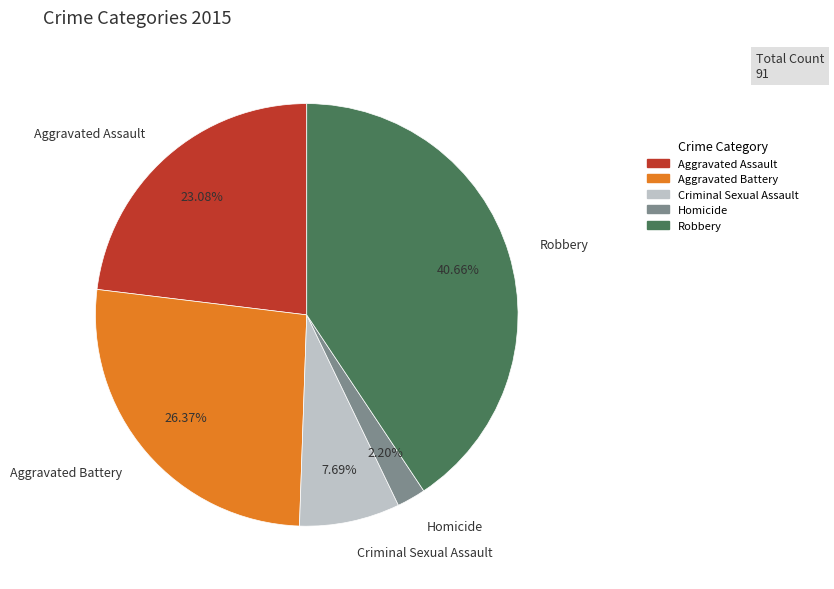

Do Aggravated Assault and Aggravated Battery together represent more than half of the pie?

No